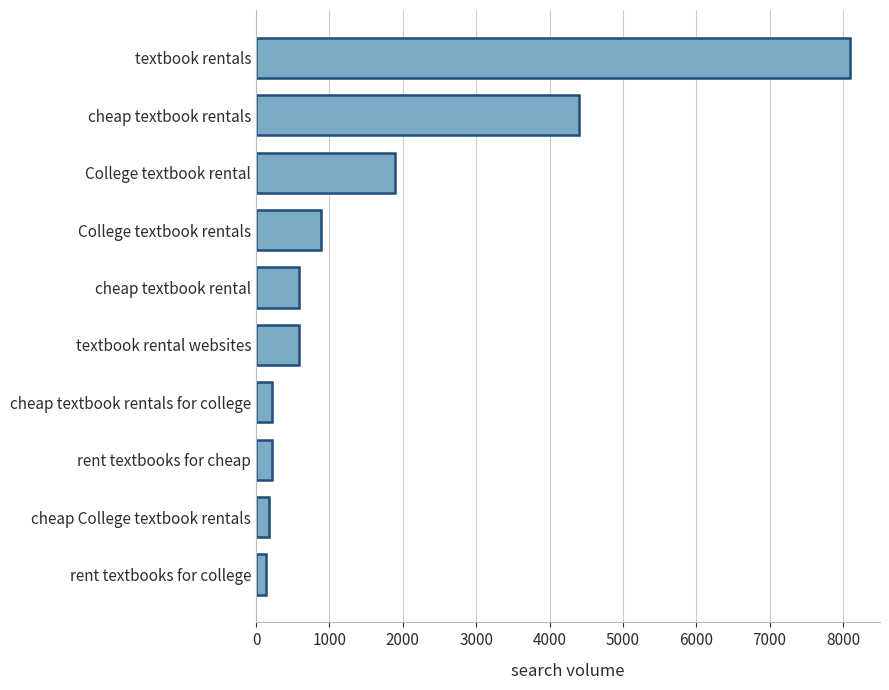

True or false: the data shows 880 at College textbook rentals.

True